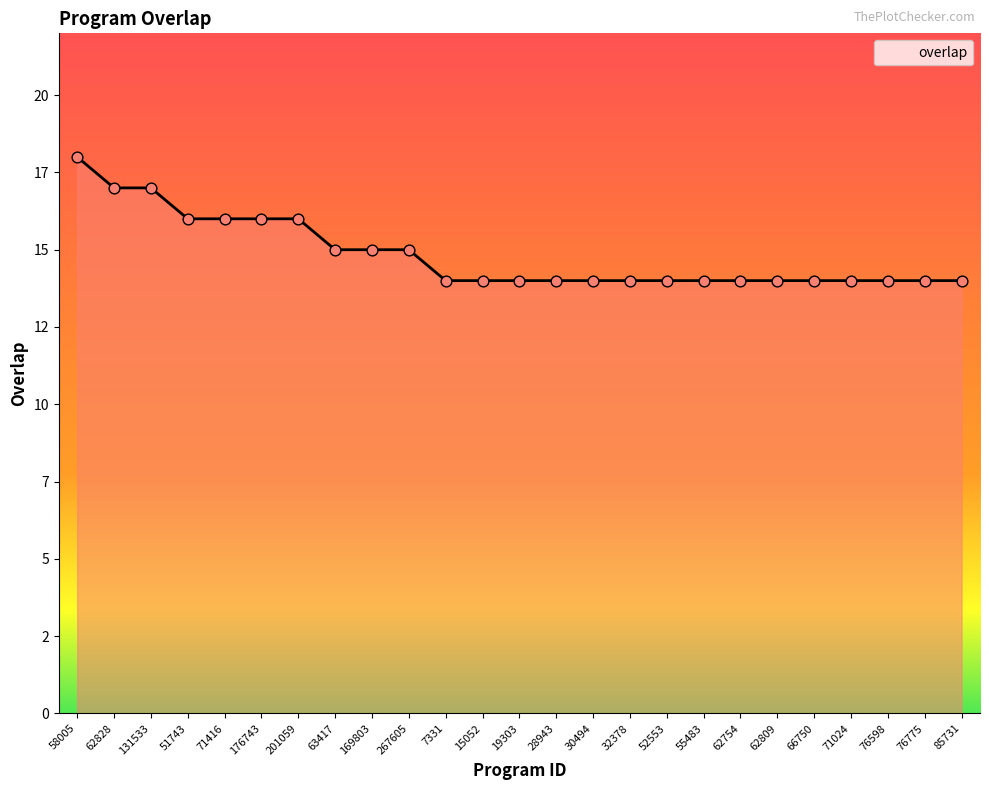

Which has a higher value, 71416 or 176743?

71416